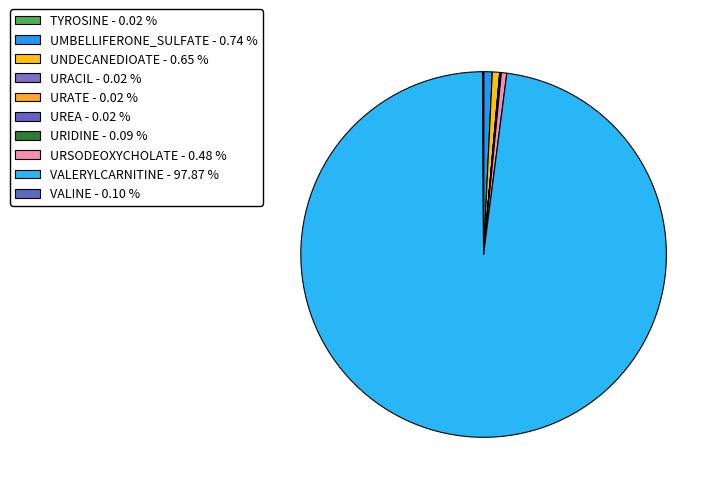

To the nearest percent, what is the difference between the largest and smallest slice percentages?

98%